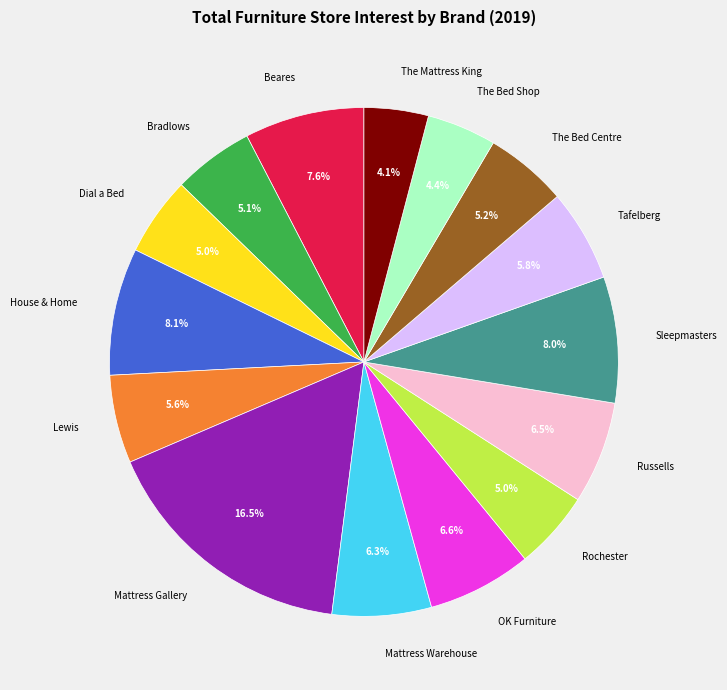

What percentage is NOT represented by OK Furniture?

93.4%